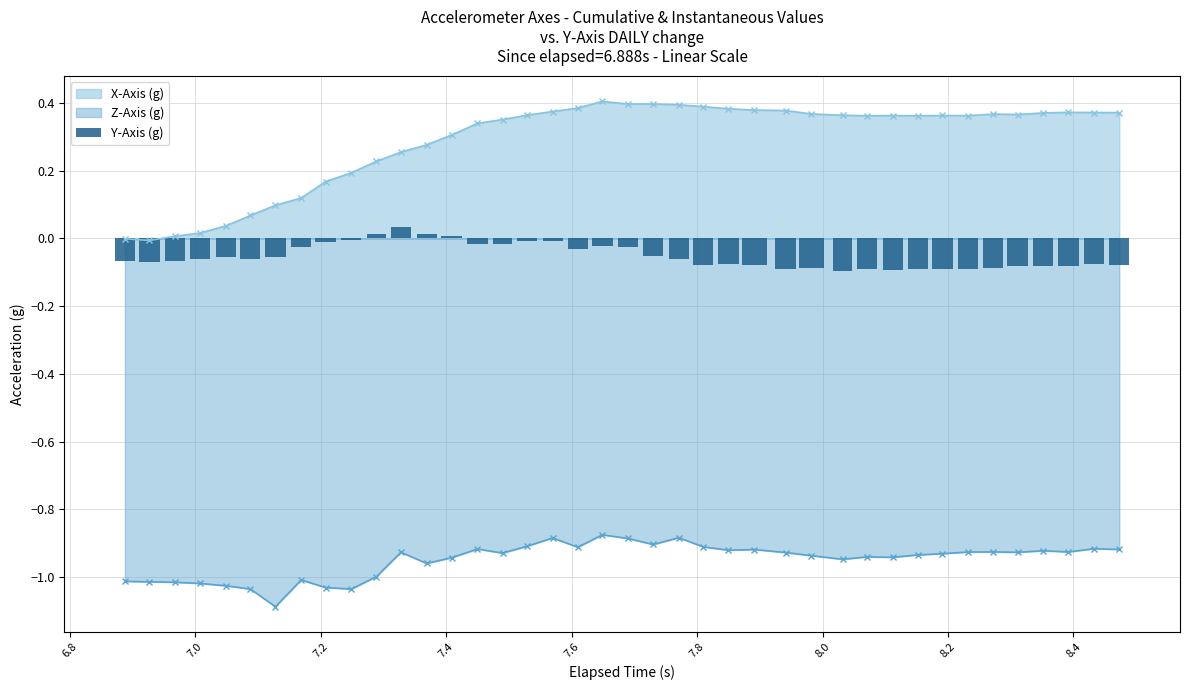

Reading right to left, extract all data points from this chart.

-0.1	-0.1	-0.1	-0.1	-0.1	-0.1	-0.1	-0.1	-0.1	-0.1	-0.1	-0.1	-0.1	-0.1	-0.1	-0.1	-0.1	-0.1	-0.1	-0.0	-0.0	-0.0	-0.0	-0.0	-0.0	-0.0	0.0	0.0	0.0	0.0	-0.0	-0.0	-0.0	-0.1	-0.1	-0.1	-0.1	-0.1	-0.1	-0.1